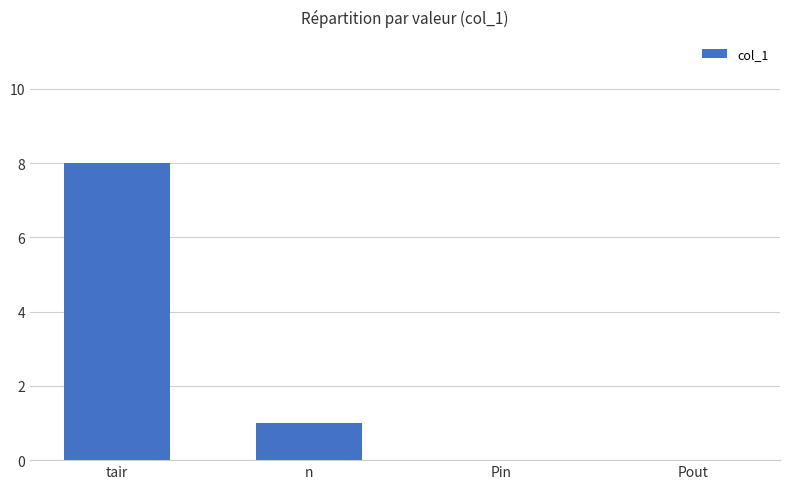

Reading right to left, what are all the values shown in this chart?

Pout=0	Pin=0	n=1	tair=8